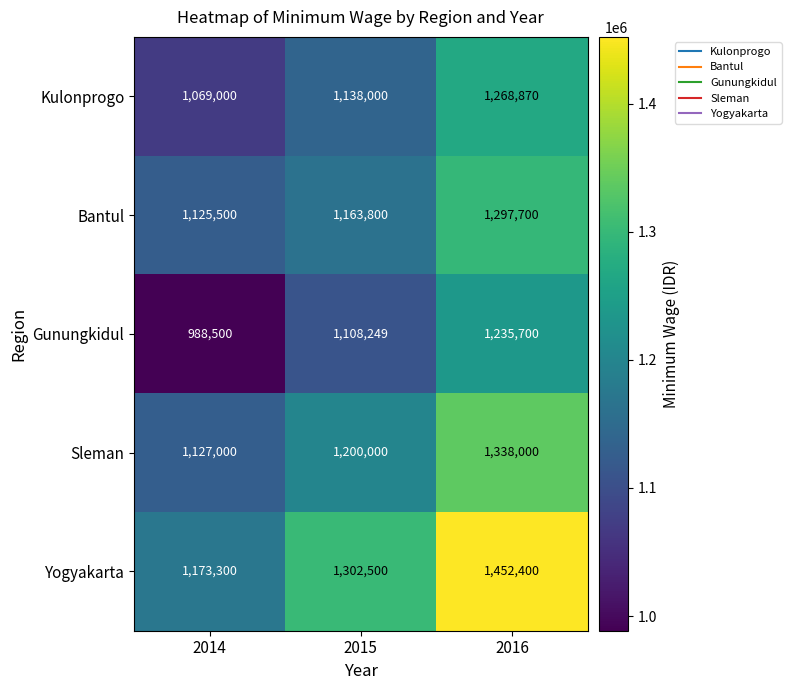

How many Sleman values are between 1127000 and 1338000?

3